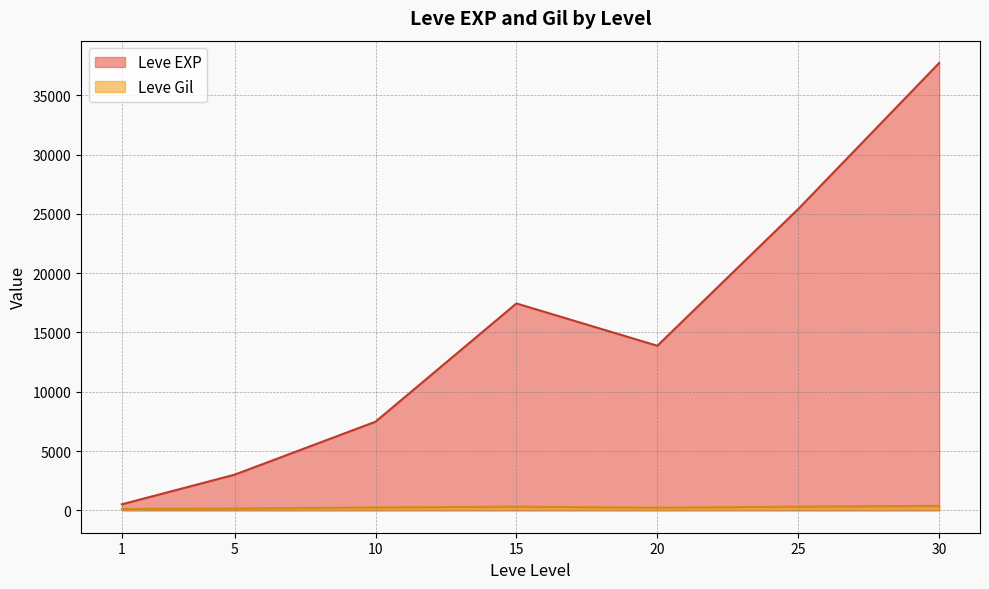

How many lines are shown in the chart?

2